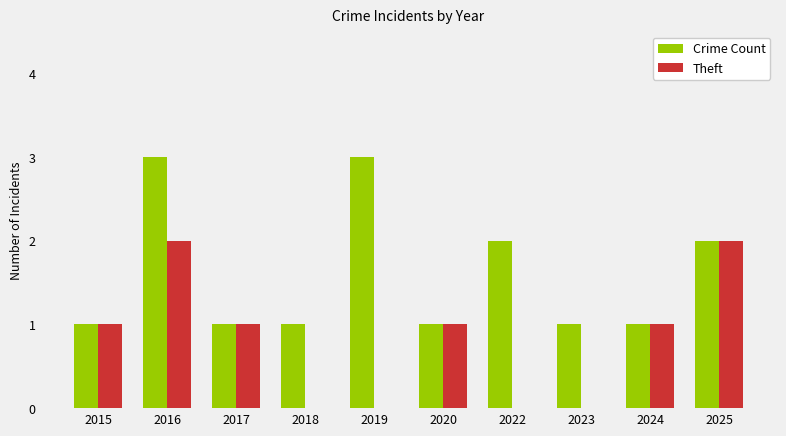

Between 2016 and 2025, which series saw the biggest shift?

Crime Count